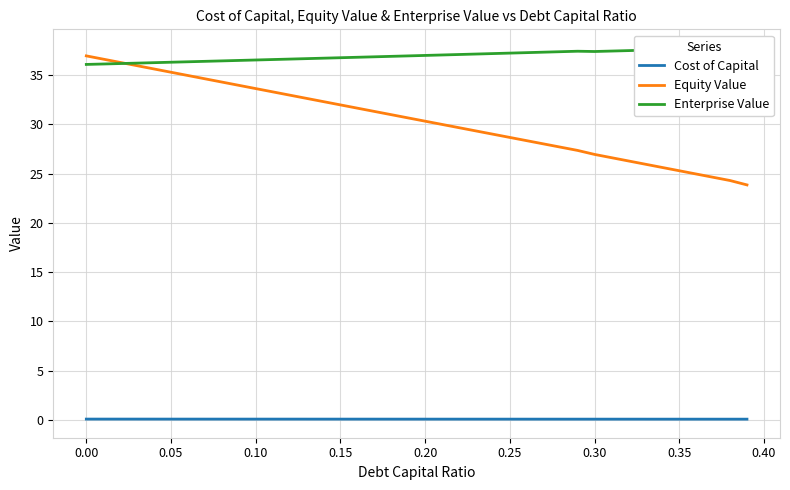

What is the sum of the Cost of Capital values at 0.25 and 0.35?

0.2